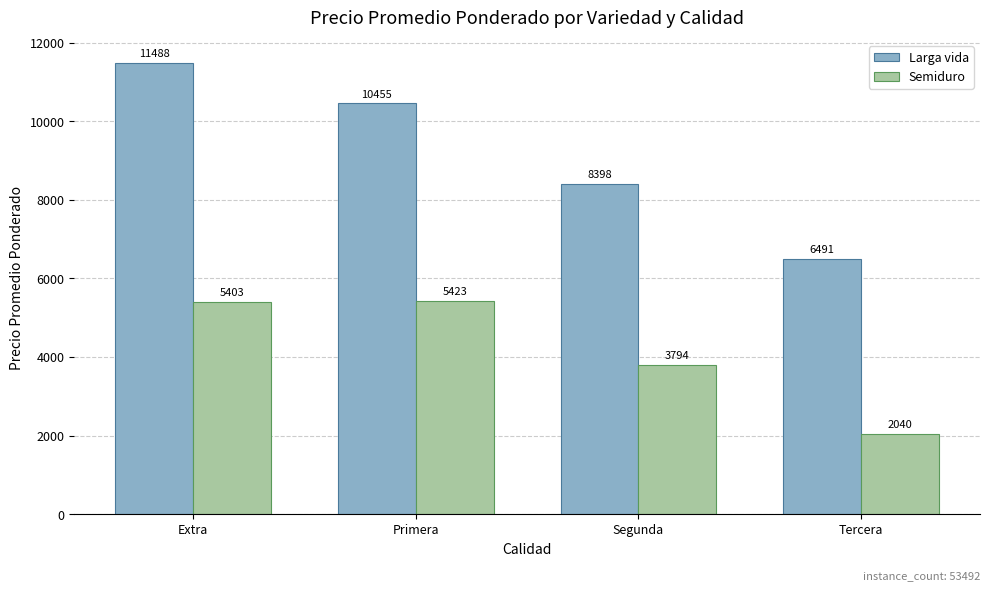

The value of Semiduro at Segunda is 3794. True or false?

True